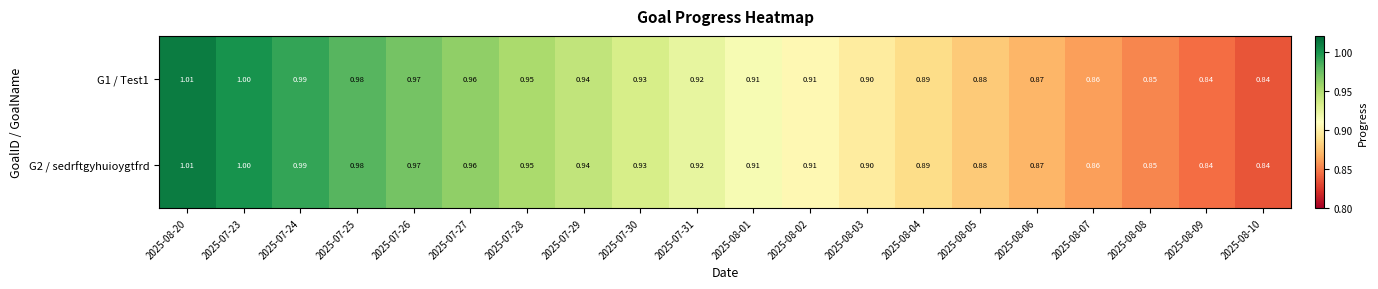

How many distinct data groups are displayed?

2